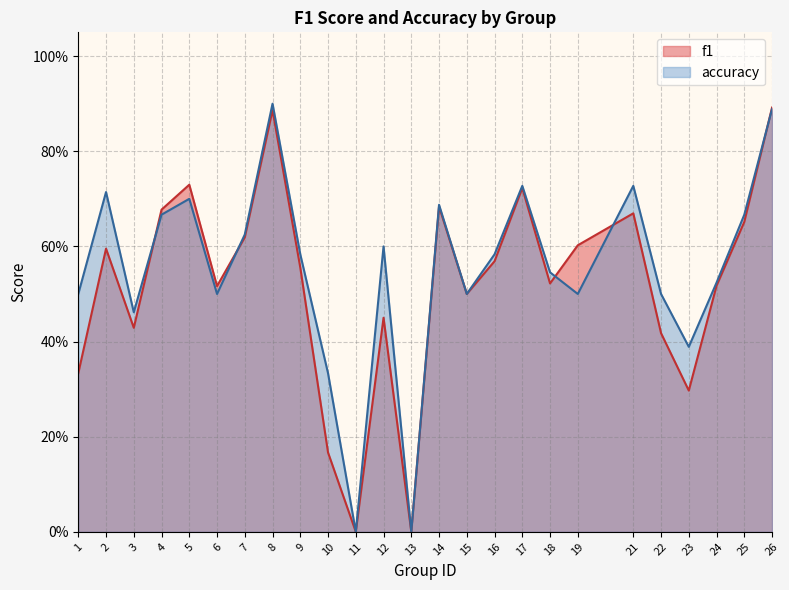

Between 21 and 6, which is larger?

21